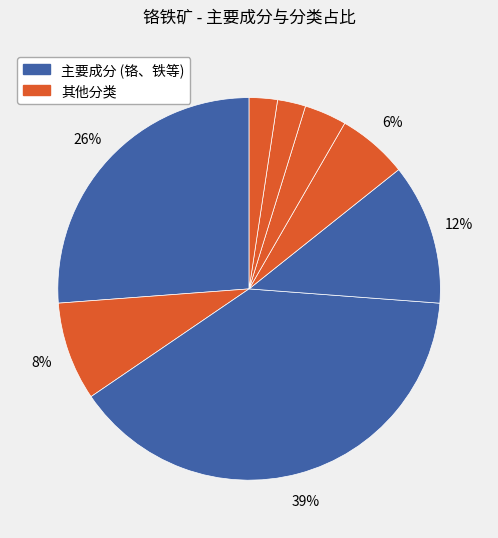

Is there a majority slice in this chart?

No